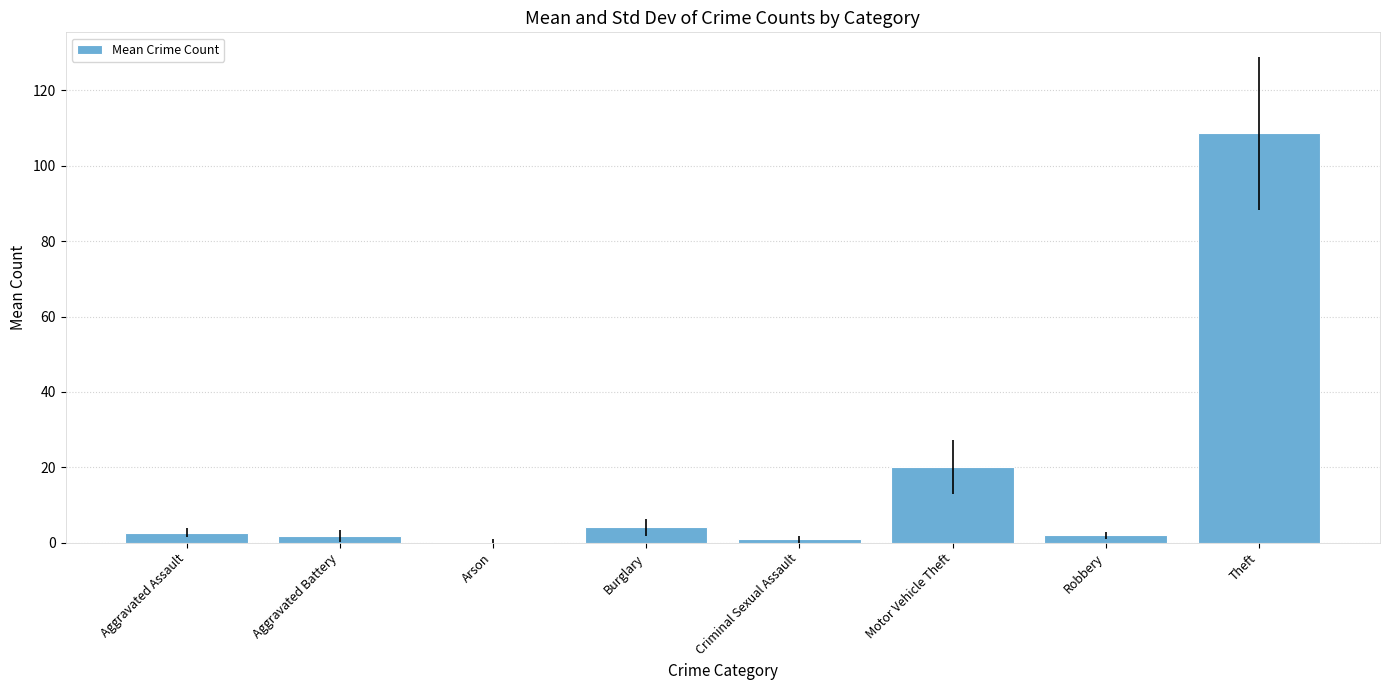

What is the change in value from Burglary to Motor Vehicle Theft?

+15.9